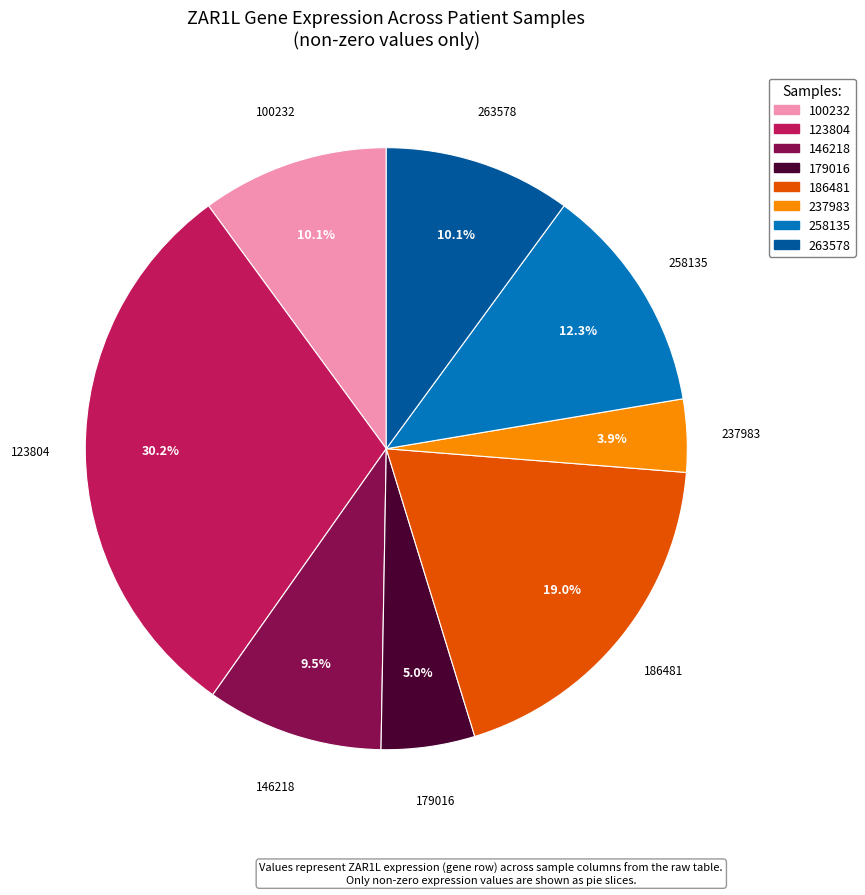

Does any single category account for the majority?

No